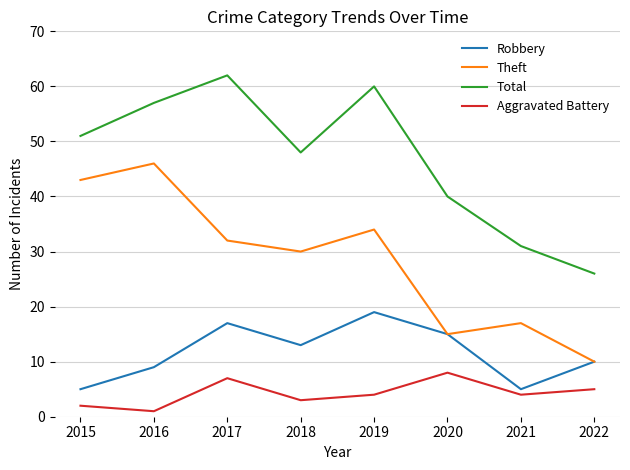

Reading left to right, what are all the values shown in this chart?

Robbery: 5	9	17	13	19	15	5	10
Theft: 43	46	32	30	34	15	17	10
Total: 51	57	62	48	60	40	31	26
Aggravated Battery: 2	1	7	3	4	8	4	5